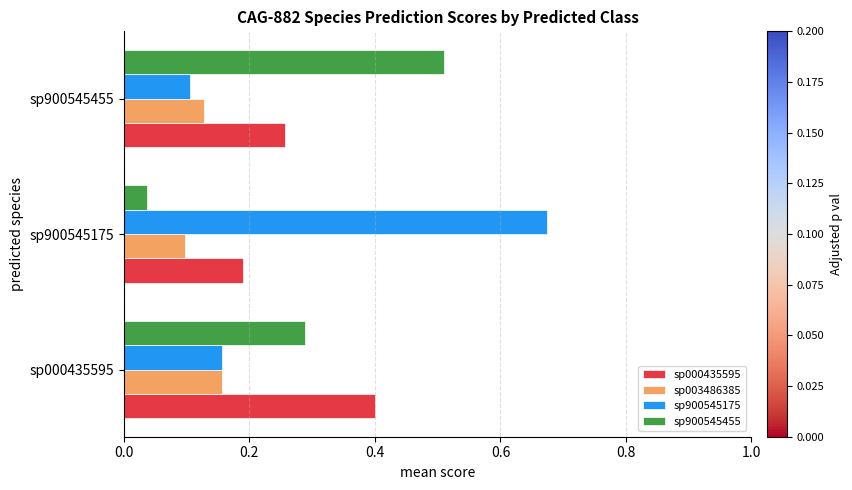

What is the sum of all sp003486385 values?

0.4